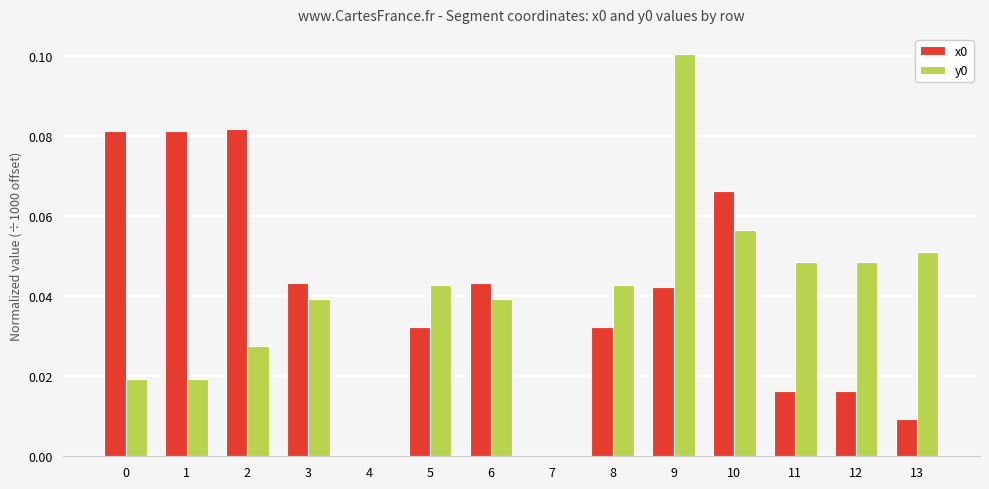

What is the sum of all x0 values?

0.5